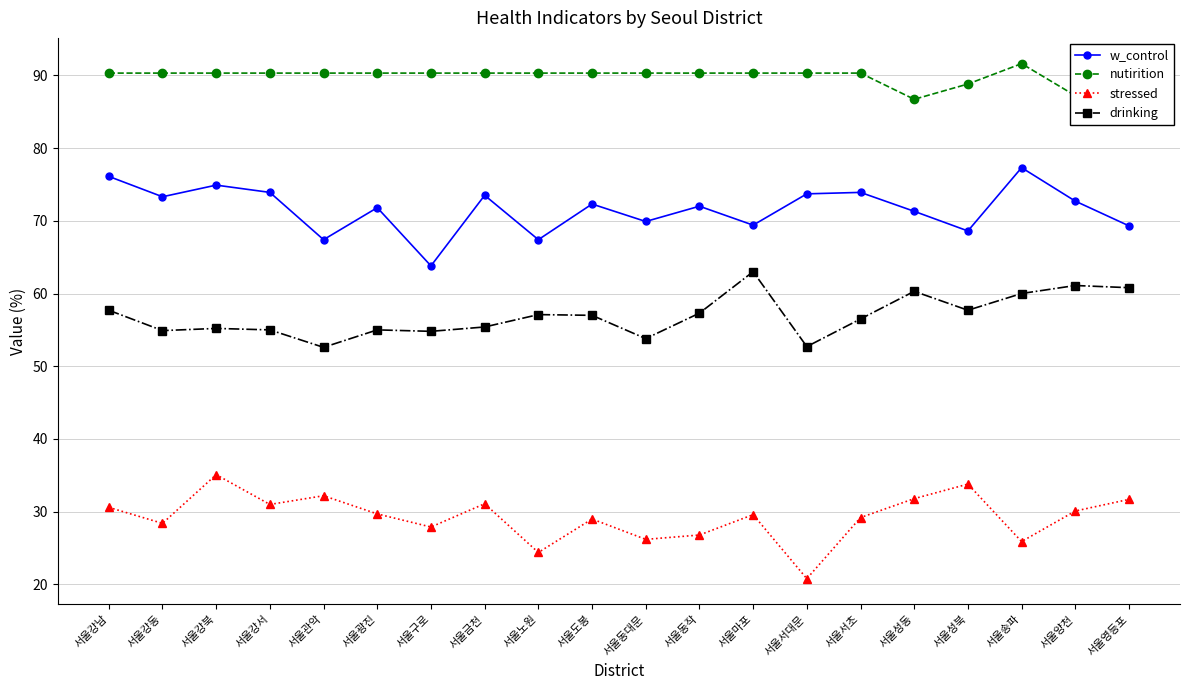

What is the difference between the maximum and second lowest values in the stressed series?

10.7